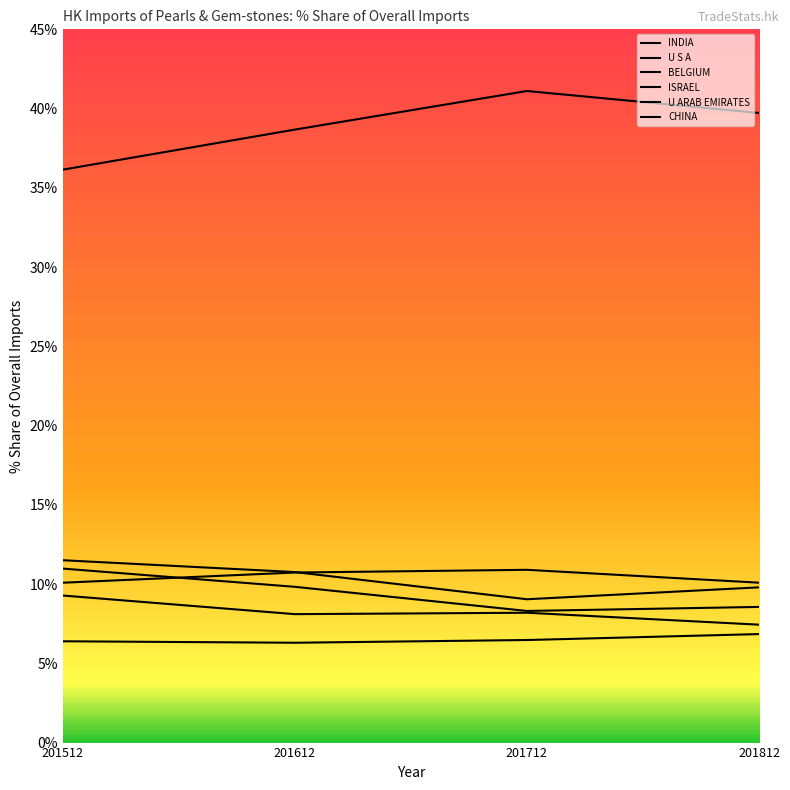

The value of INDIA at 201512 is 36.1. True or false?

True